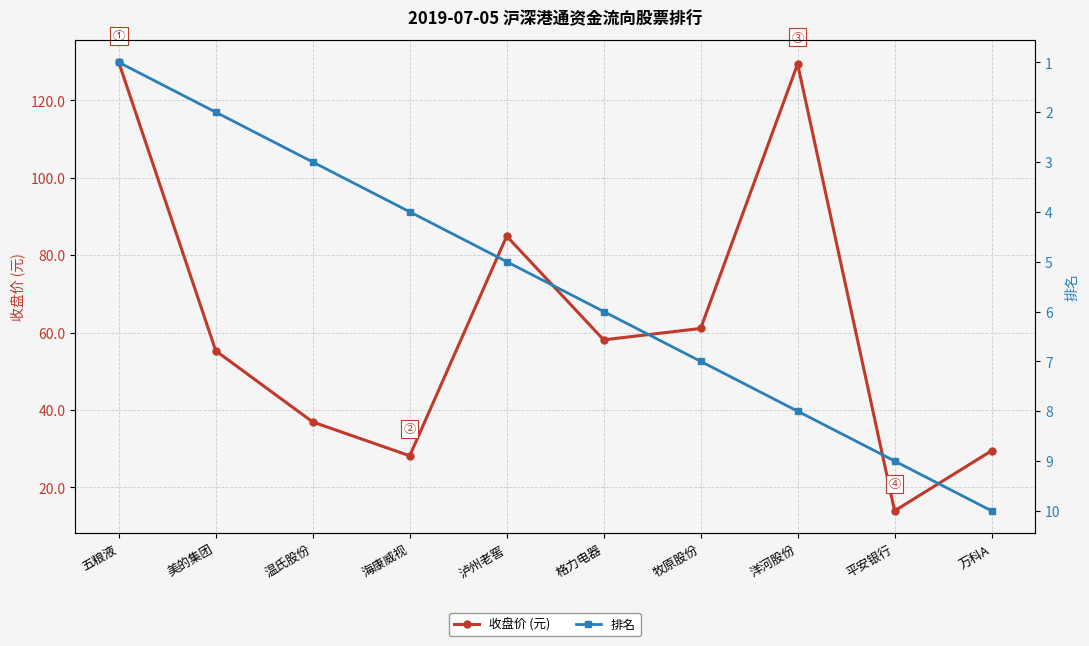

True or false: 排名 and 收盘价 (元) cross at least once.

False